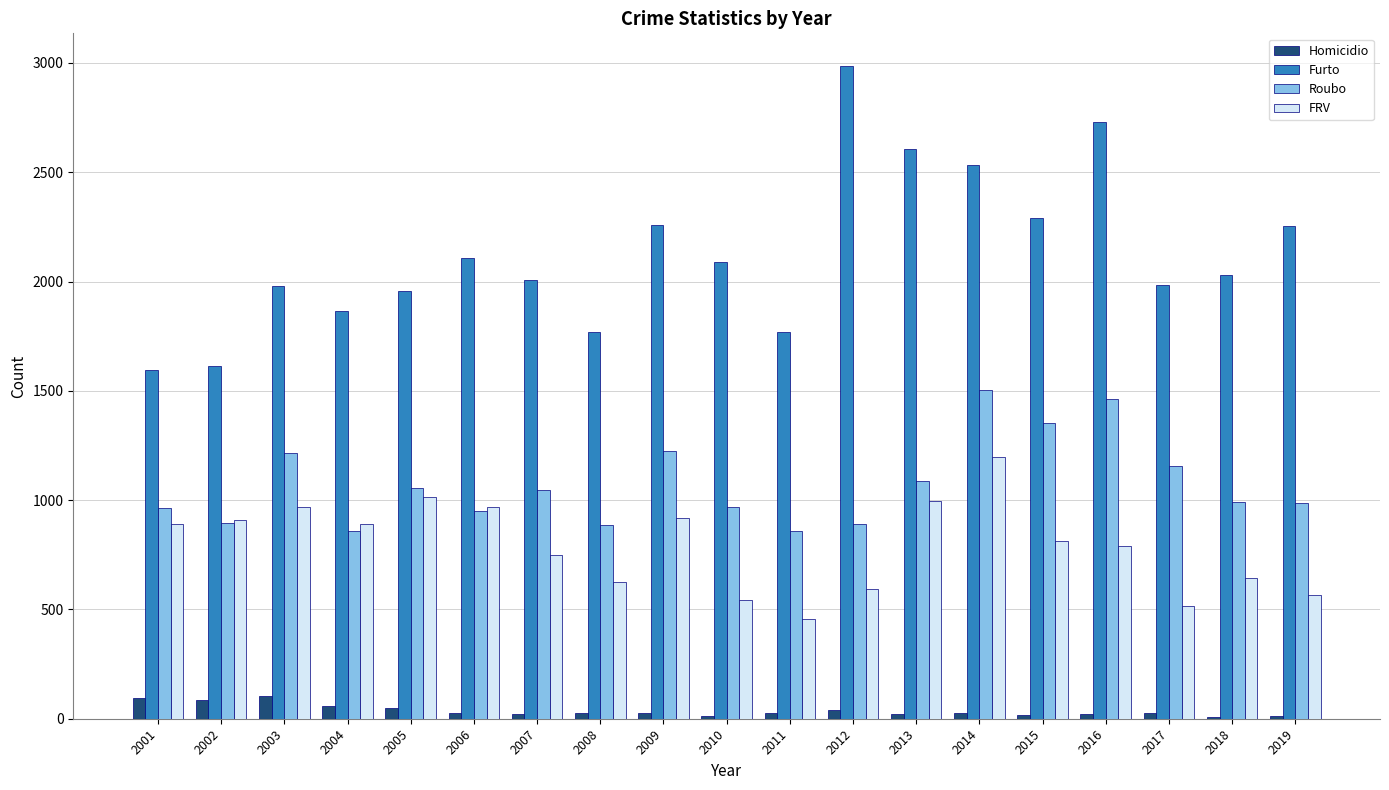

How many categories are shown in the chart?

19